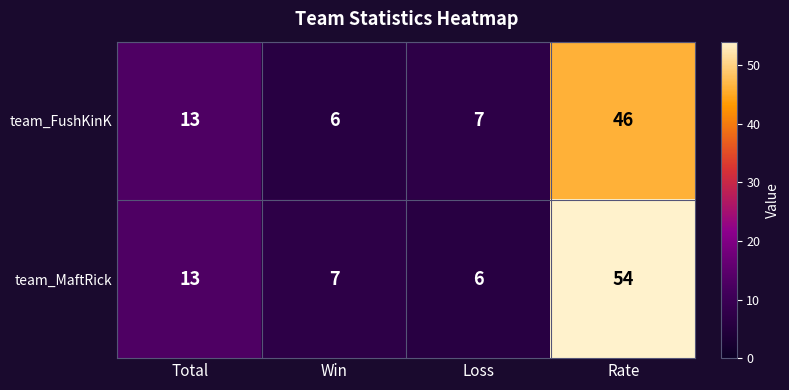

What is the maximum value for team_MaftRick?

54